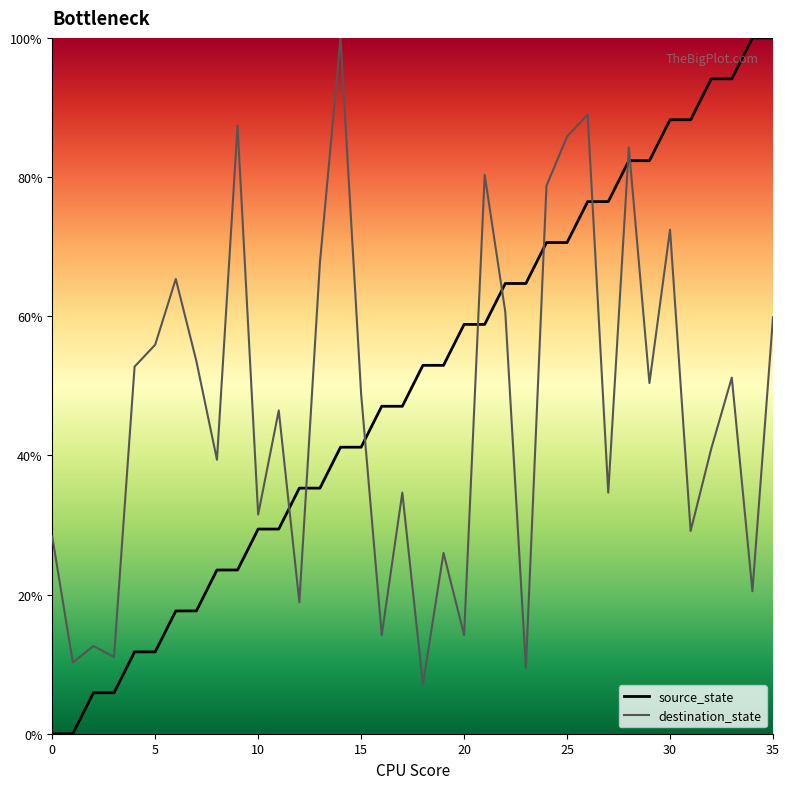

After their last crossing, which series has the higher values: source_state or destination_state?

source_state